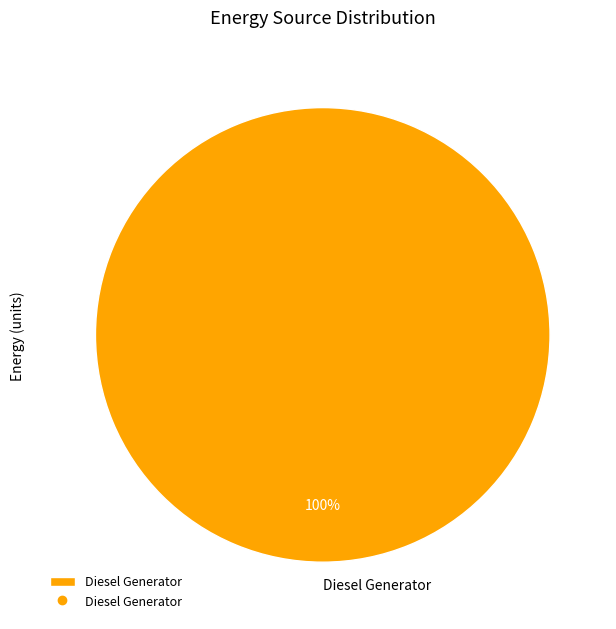

What percentage is the Diesel Generator slice, to the nearest percent?

100%